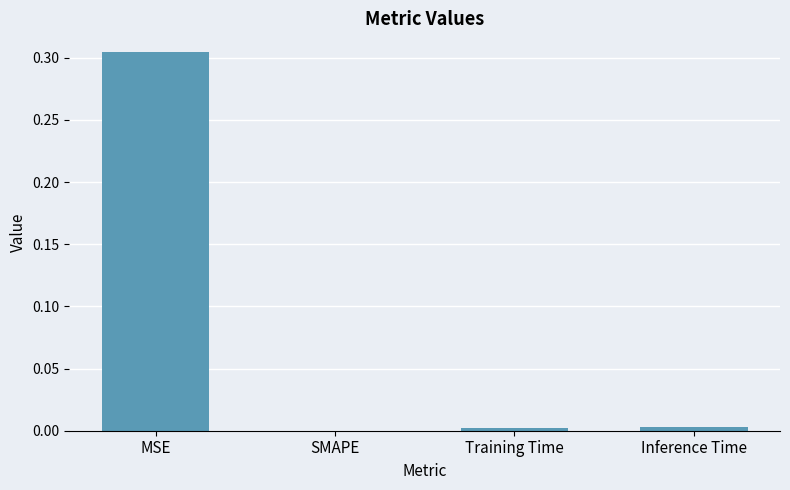

What is the change in value from MSE to SMAPE?

-0.3